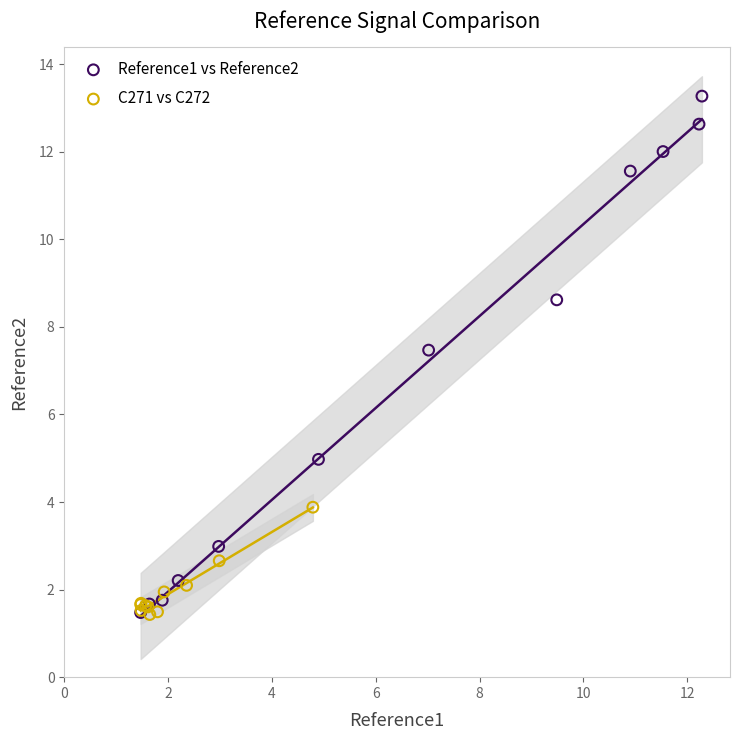

Which series has the largest Y range (max minus min)?

Reference1 vs Reference2